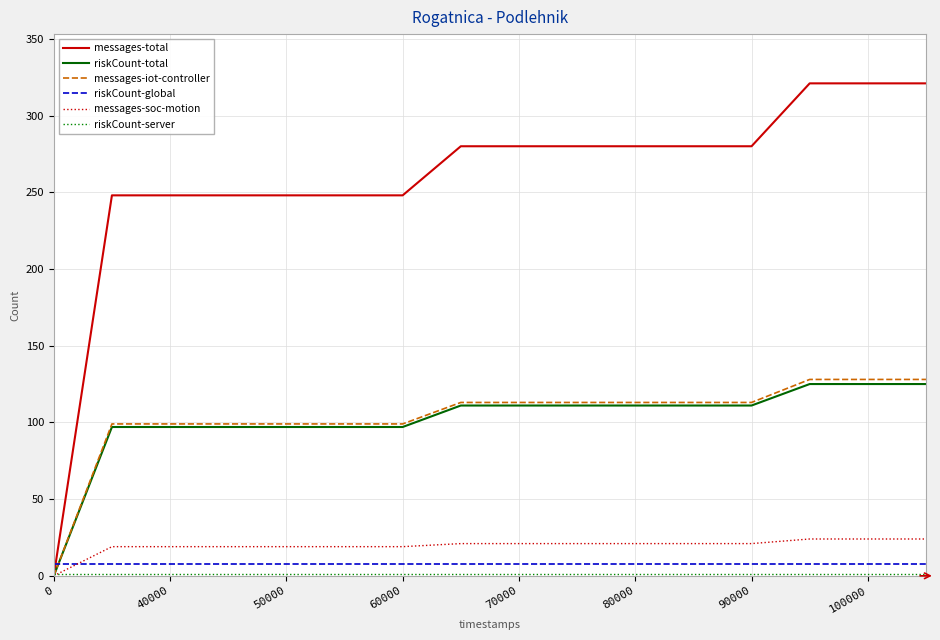

How many times do riskCount-global and messages-total cross each other?

1